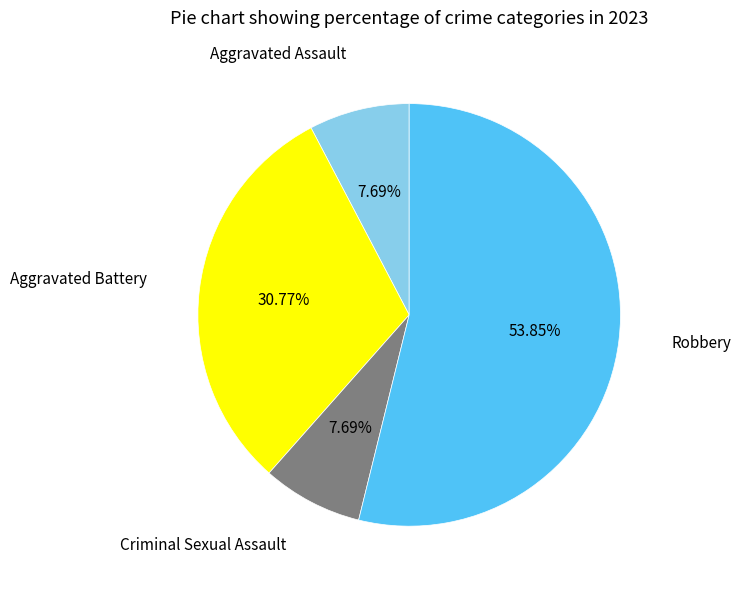

How many segments does this pie chart have?

4